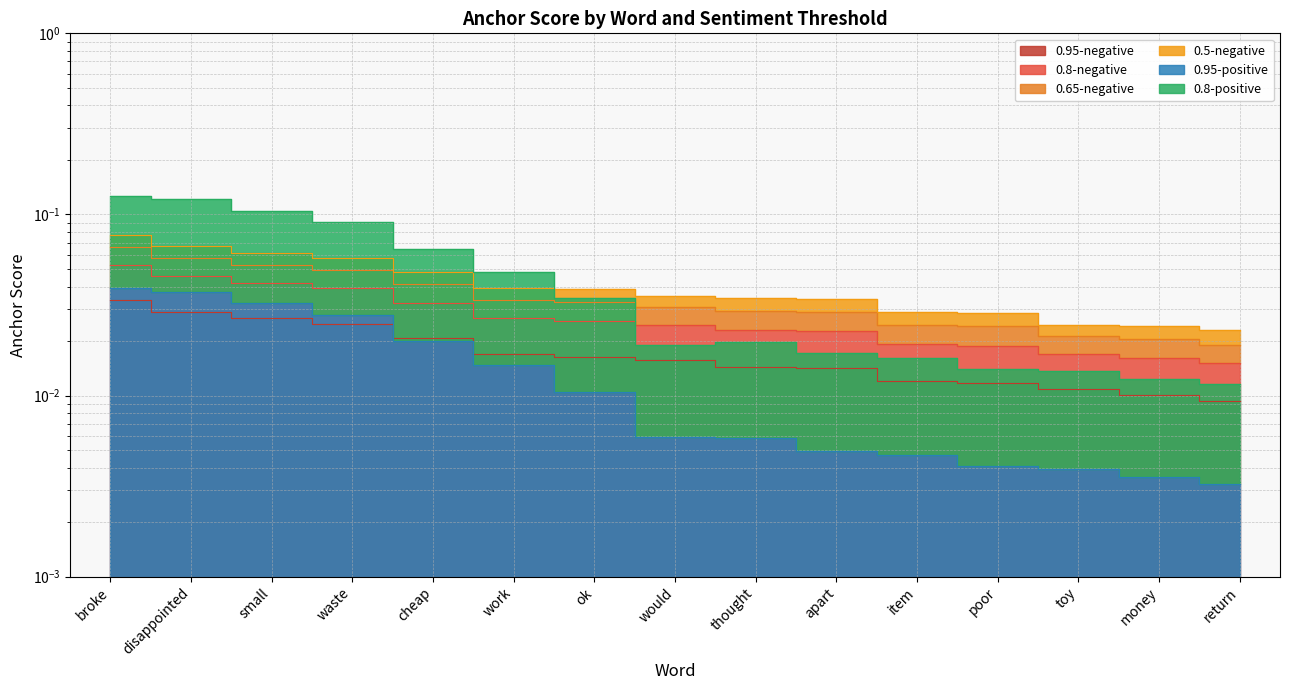

Reading left to right, what are all the values shown in this chart?

0.95-negative: broke=0.0	disappointed=0.0	small=0.0	waste=0.0	cheap=0.0	work=0.0	ok=0.0	would=0.0	thought=0.0	apart=0.0	item=0.0	poor=0.0	toy=0.0	money=0.0	return=0.0
0.8-negative: broke=0.1	disappointed=0.1	small=0.1	waste=0.1	cheap=0.0	work=0.0	ok=0.0	would=0.0	thought=0.0	apart=0.0	item=0.0	poor=0.0	toy=0.0	money=0.0	return=0.0
0.65-negative: broke=0.1	disappointed=0.1	small=0.1	waste=0.0	cheap=0.0	work=0.0	ok=0.0	would=0.0	thought=0.0	apart=0.0	item=0.0	poor=0.0	toy=0.0	money=0.0	return=0.0
0.5-negative: broke=0.1	disappointed=0.0	small=0.0	waste=0.0	cheap=0.0	work=0.0	ok=0.0	would=0.0	thought=0.0	apart=0.0	item=0.0	poor=0.0	toy=0.0	money=0.0	return=0.0
0.95-positive: broke=0.0	disappointed=0.0	small=0.0	waste=0.0	cheap=0.0	work=0.0	ok=0.0	would=0.0	thought=0.0	apart=0.0	item=0.0	poor=0.0	toy=0.0	money=0.0	return=0.0
0.8-positive: broke=0.1	disappointed=0.1	small=0.1	waste=0.1	cheap=0.1	work=0.0	ok=0.0	would=0.0	thought=0.0	apart=0.0	item=0.0	poor=0.0	toy=0.0	money=0.0	return=0.0